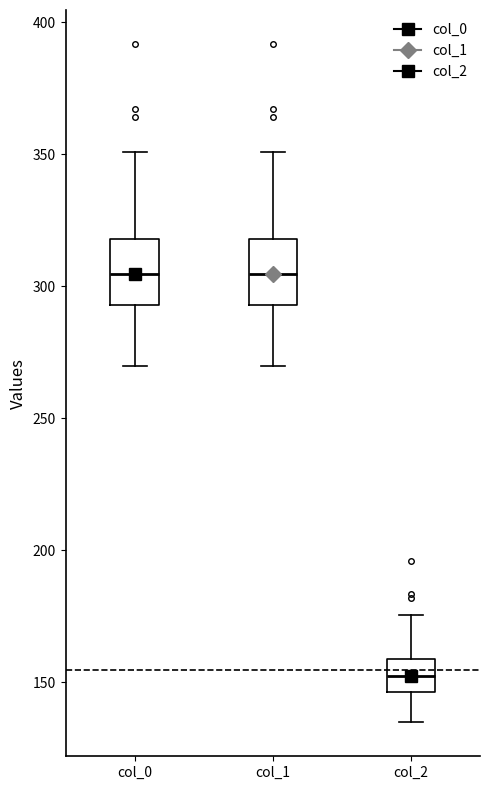

Where does the upper whisker of the box for col_2 end on the y-axis? The values are not printed on the chart, so give them approximately, as read against the axis.

175